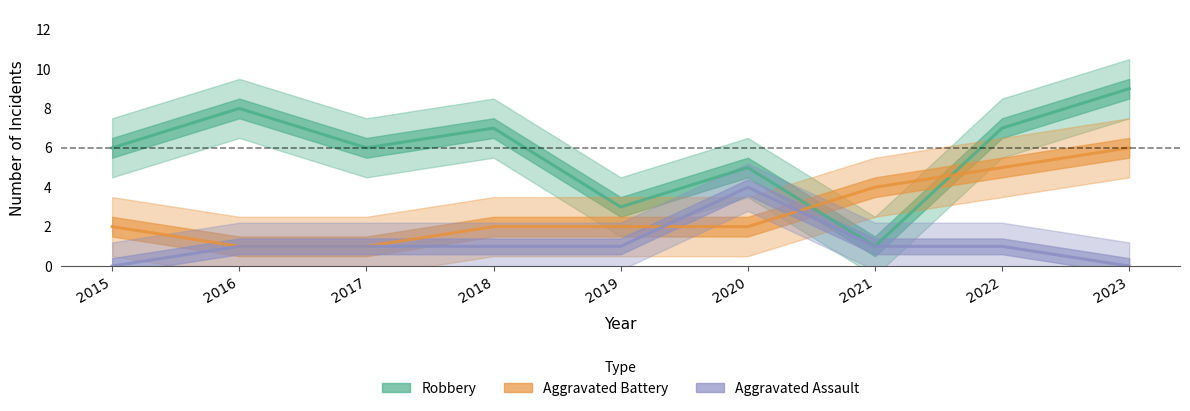

The Aggravated Assault series shows 1 at 2016. True or false?

True